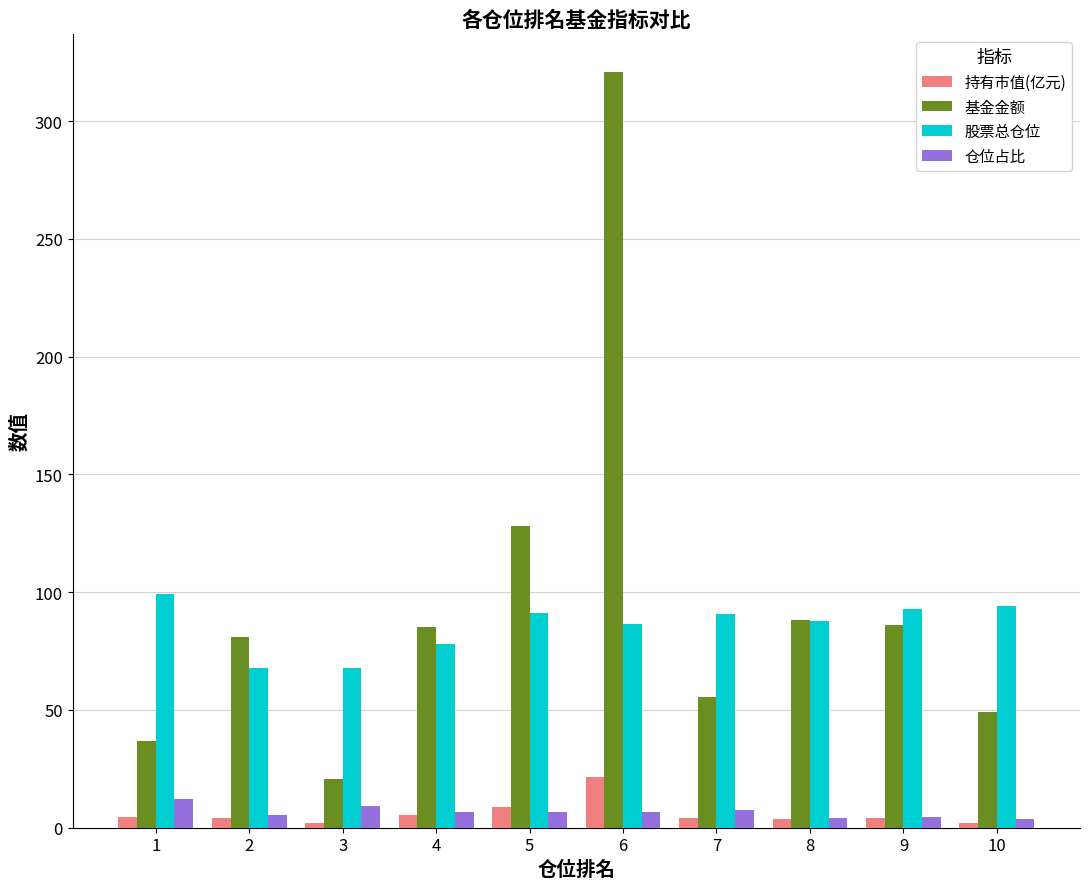

Where is 基金金额 nearest to the value 170?

5